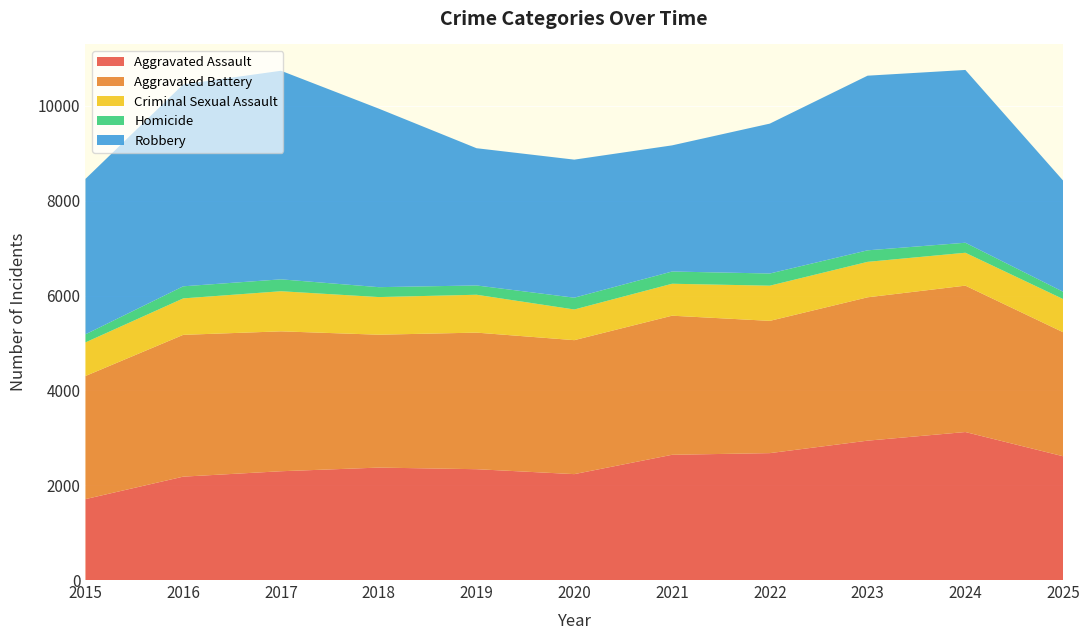

Reading right to left, what are all the values shown in this chart?

Aggravated Assault: 2025=2611	2024=3122	2023=2940	2022=2677	2021=2642	2020=2234	2019=2338	2018=2372	2017=2295	2016=2181	2015=1707
Aggravated Battery: 2025=2616	2024=3088	2023=3024	2022=2790	2021=2934	2020=2826	2019=2881	2018=2803	2017=2951	2016=2991	2015=2597
Criminal Sexual Assault: 2025=700	2024=694	2023=748	2022=742	2021=674	2020=647	2019=799	2018=794	2017=846	2016=769	2015=709
Homicide: 2025=154	2024=211	2023=243	2022=257	2021=258	2020=249	2019=196	2018=209	2017=251	2016=255	2015=170
Robbery: 2025=2345	2024=3645	2023=3684	2022=3162	2021=2661	2020=2912	2019=2895	2018=3766	2017=4400	2016=4260	2015=3279